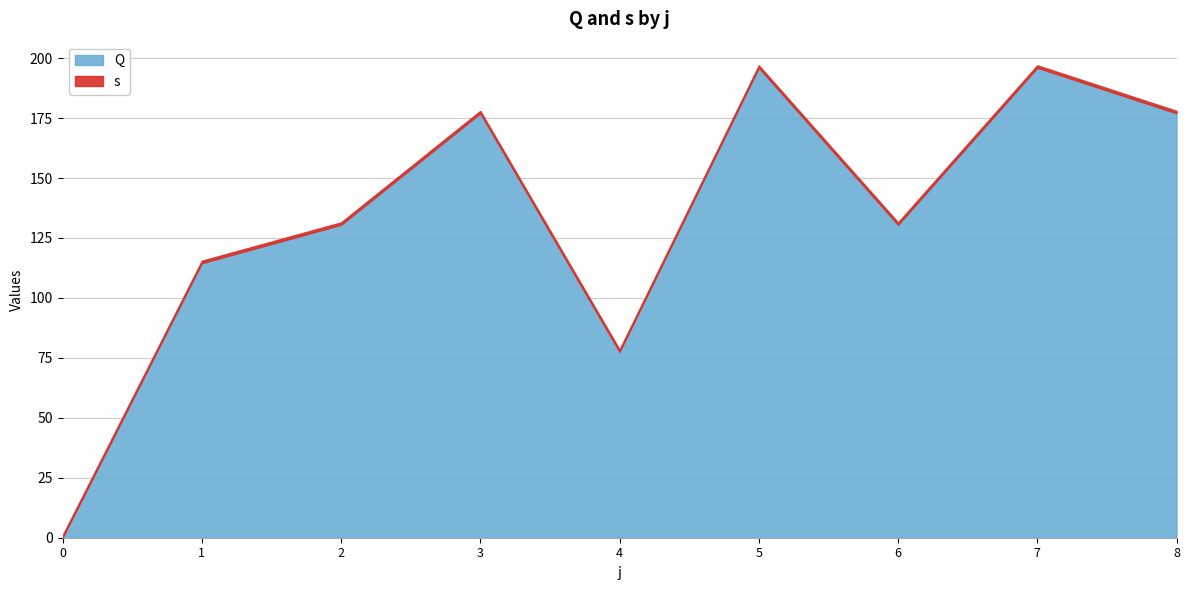

Which series changed the most between 6 and 8?

Q